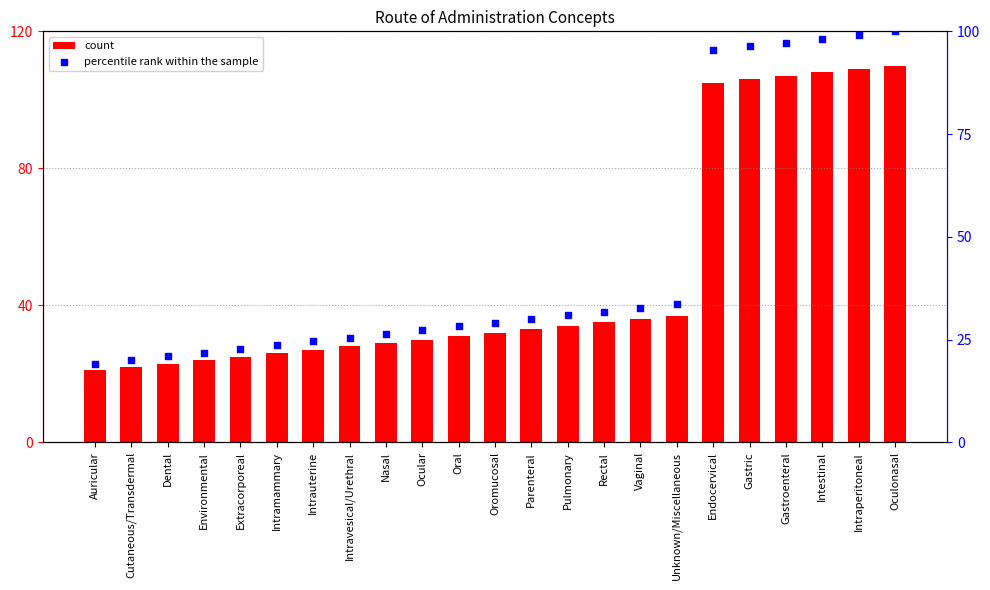

At how many categories does at least one series exceed 41?

6